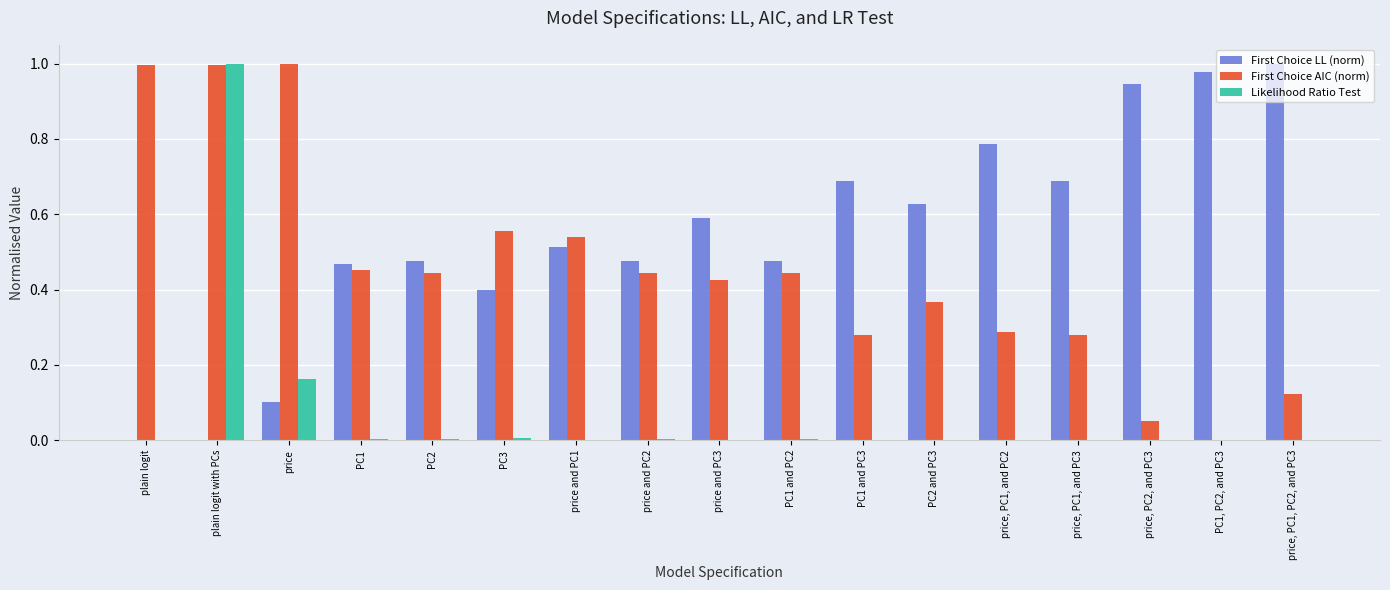

What is the sum of all First Choice LL (norm) values?

9.2